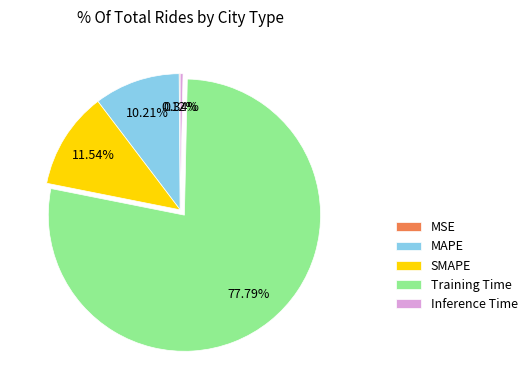

The Inference Time slice represents 0% of the pie. True or false?

True